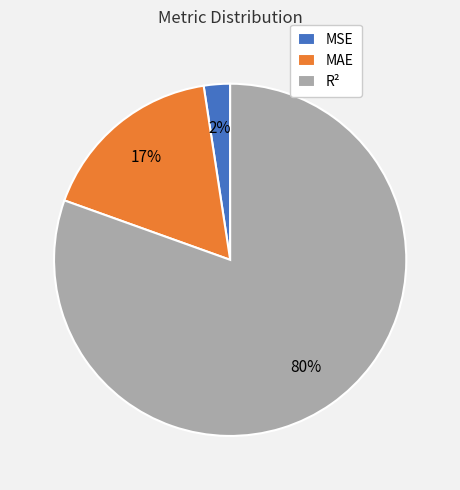

Which category has the smallest portion of the pie?

MSE